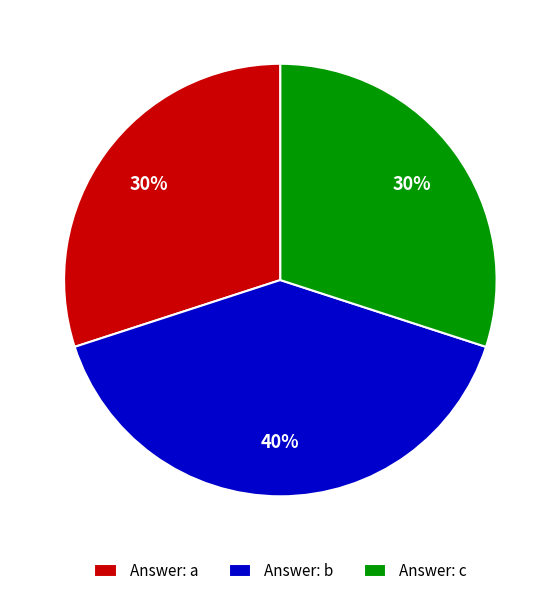

Between Answer: b and Answer: a, which is larger?

Answer: b